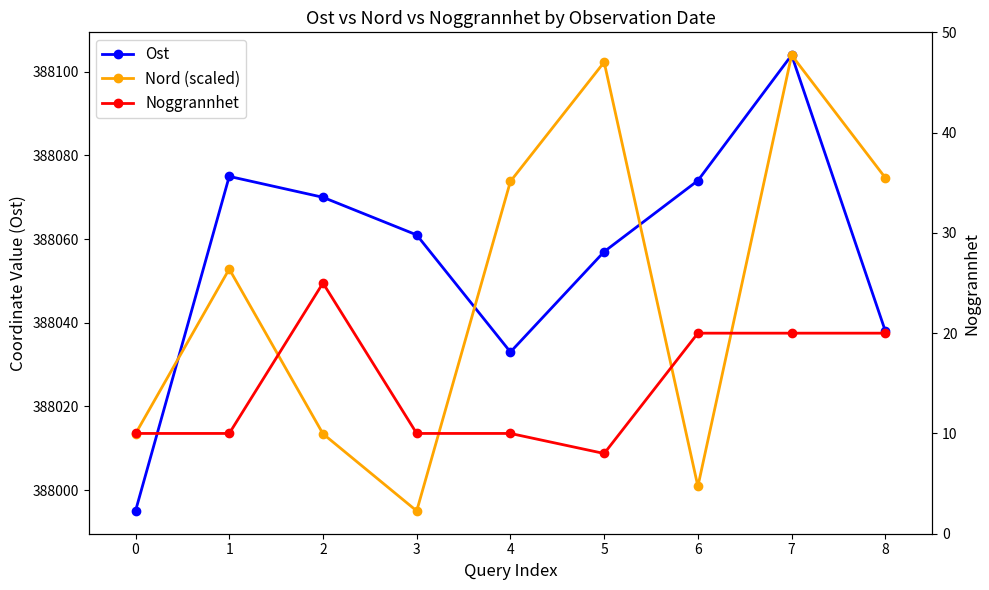

Reading left to right, extract all data points from this chart.

Ost: 0=387995.0	1=388075.0	2=388070.0	3=388061.0	4=388033.0	5=388057.0	6=388074.0	7=388104.0	8=388038.0
Nord (scaled): 0=388013.4	1=388052.9	2=388013.4	3=387995.0	4=388073.8	5=388102.3	6=388000.9	7=388104.0	8=388074.7
Noggrannhet: 0=10.0	1=10.0	2=25.0	3=10.0	4=10.0	5=8.0	6=20.0	7=20.0	8=20.0